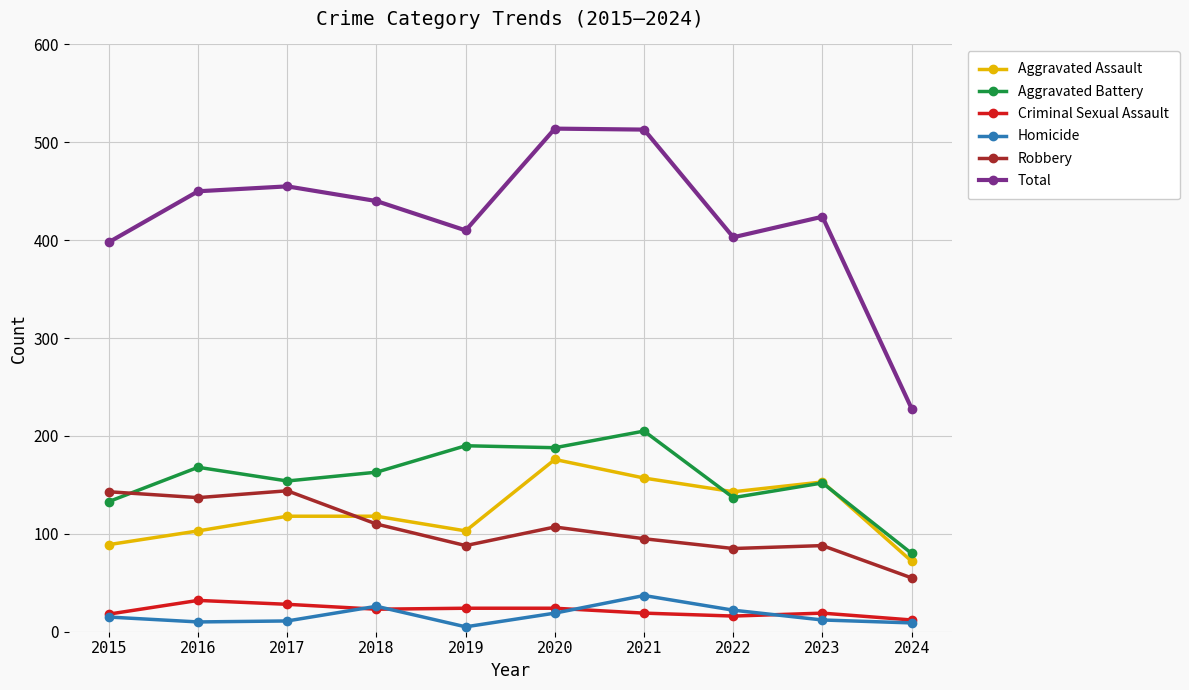

What is the minimum value for Aggravated Assault?

72